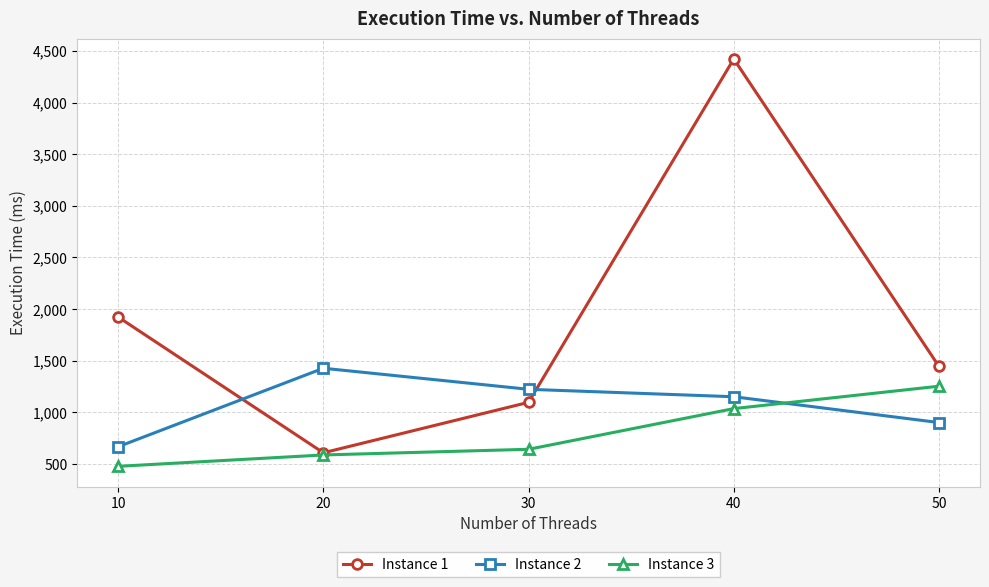

List the series in order of their peak value, highest first.

Instance 1, Instance 2, Instance 3